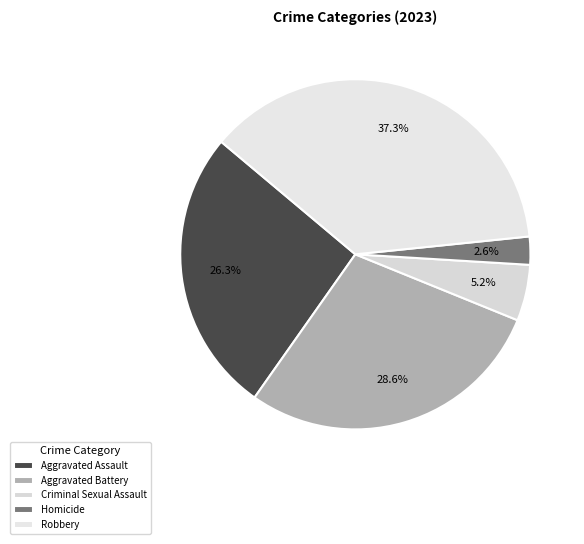

Rank the categories by value from highest to lowest.

Robbery, Aggravated Battery, Aggravated Assault, Criminal Sexual Assault, Homicide